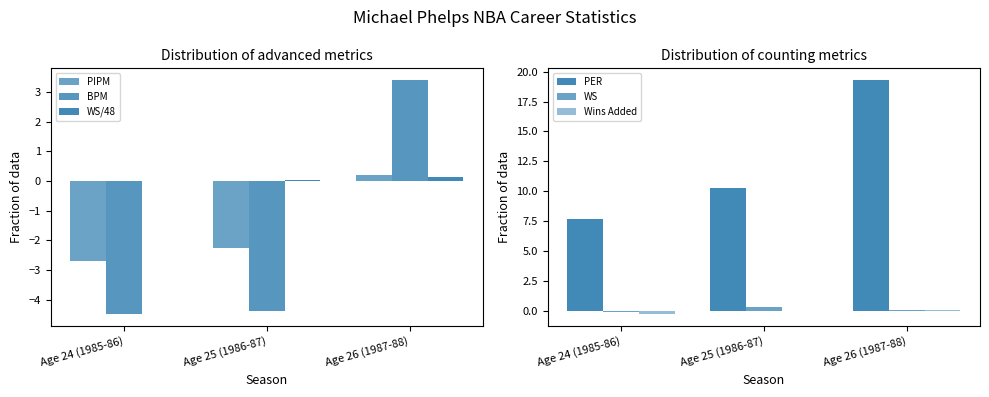

At how many categories does at least one series exceed -2?

3